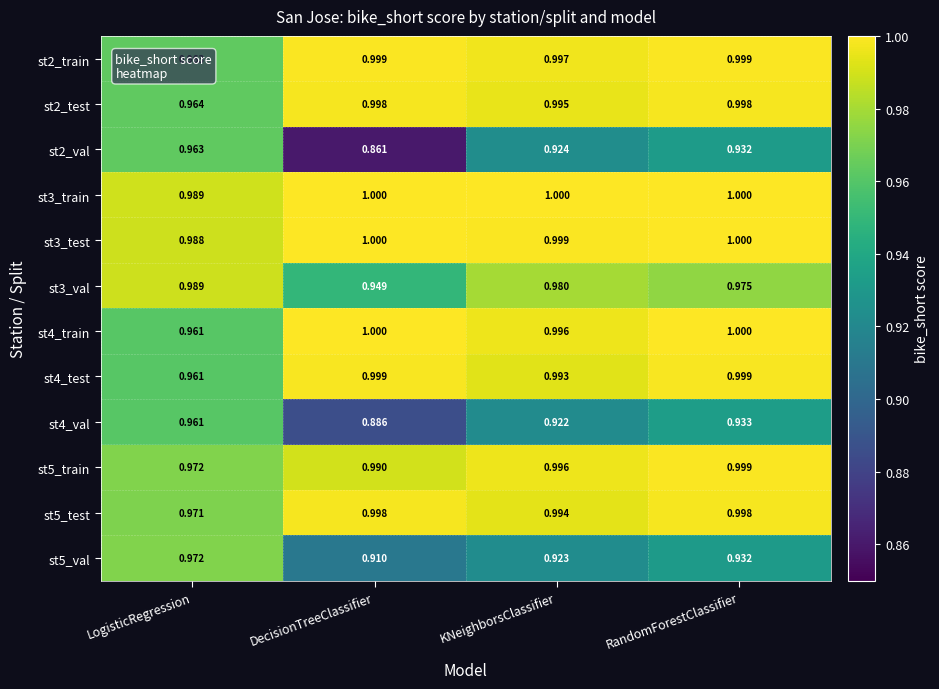

List the labels in order of st2_val value, largest first.

LogisticRegression, RandomForestClassifier, KNeighborsClassifier, DecisionTreeClassifier